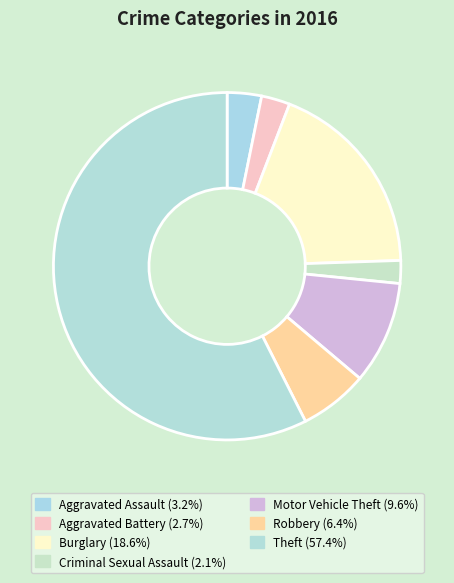

Is there any slice that represents more than half of the pie?

Yes